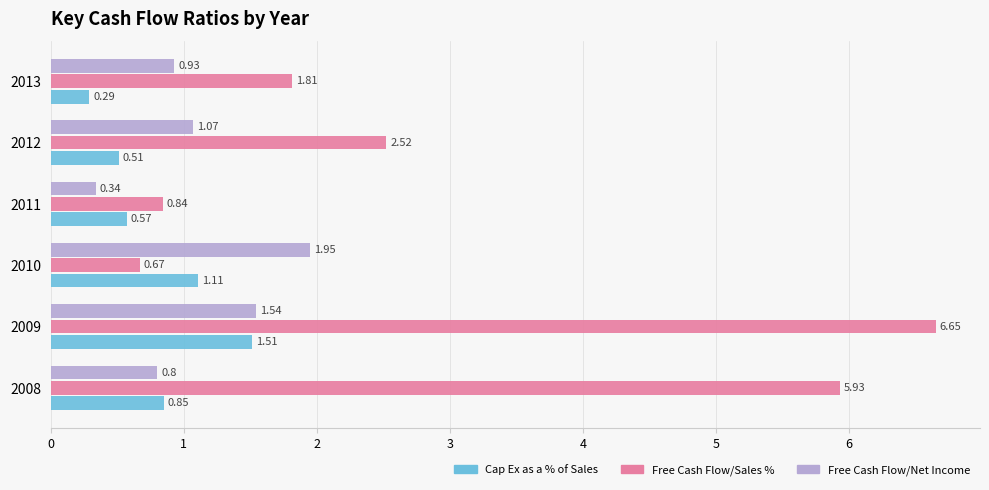

What is the difference between the second highest and second lowest values in the Free Cash Flow/Sales % series?

5.1